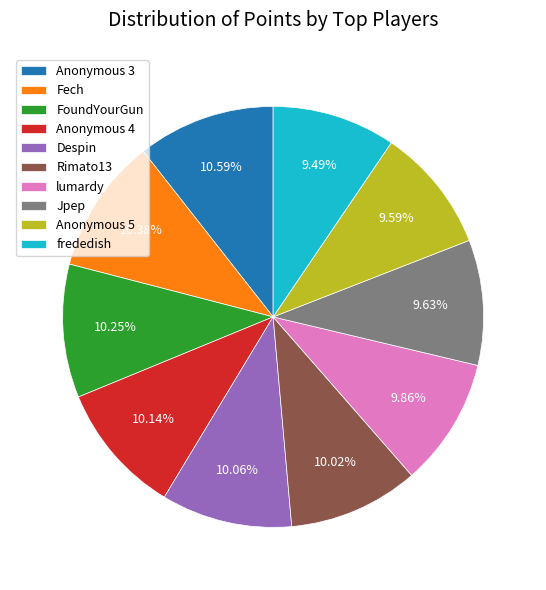

To the nearest percent, what is the average slice percentage?

10%